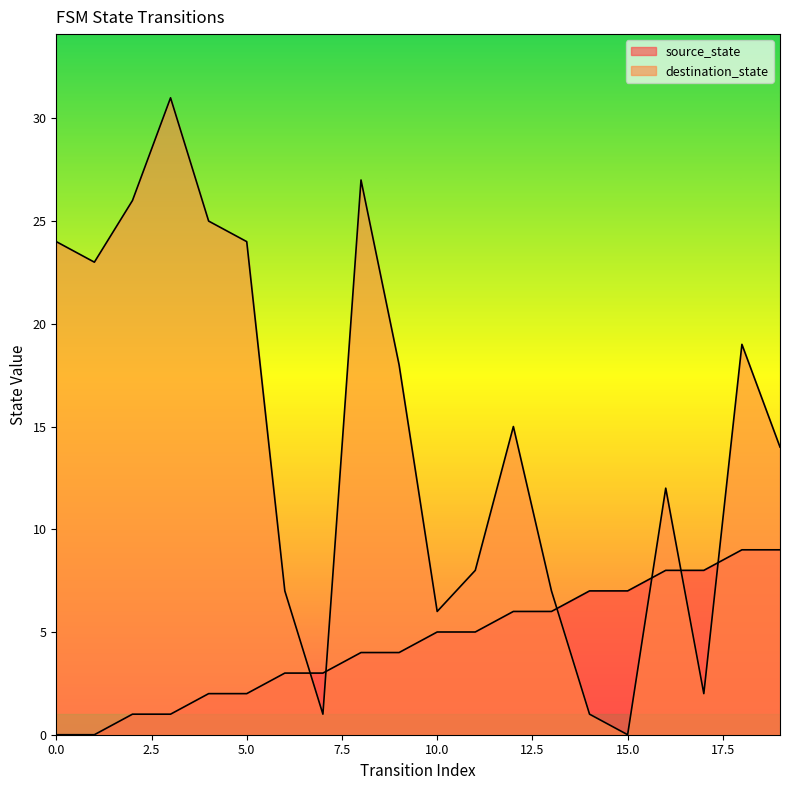

Between 3 and 8, which is larger?

8